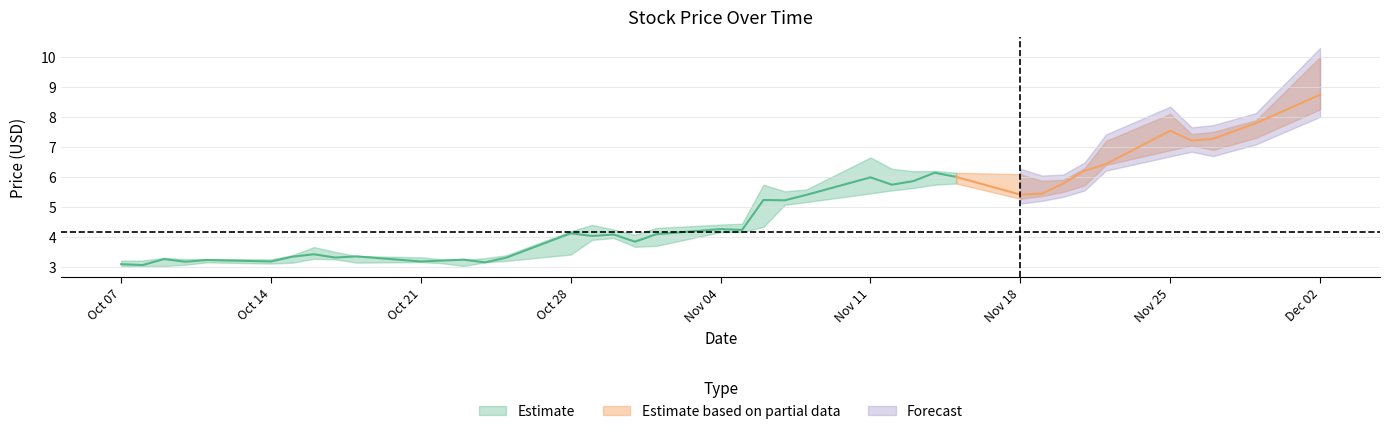

At how many categories does at least one series exceed 9?

1